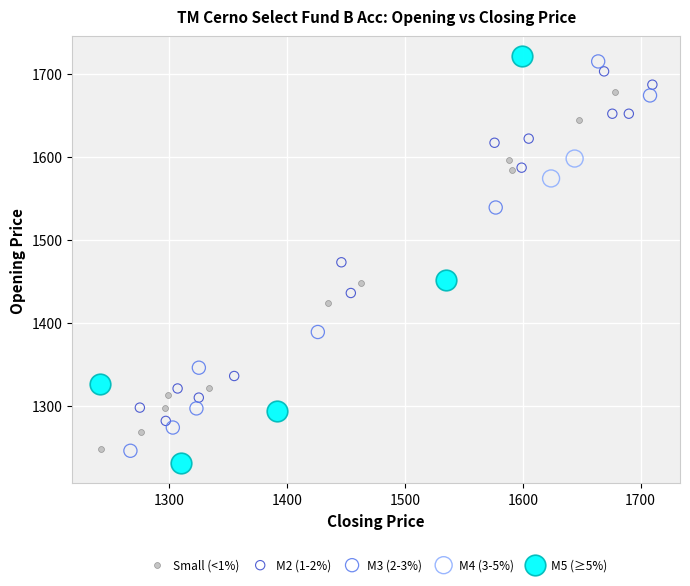

What are all the series names shown in the legend?

Small (<1%), M2 (1-2%), M3 (2-3%), M4 (3-5%), M5 (≥5%)